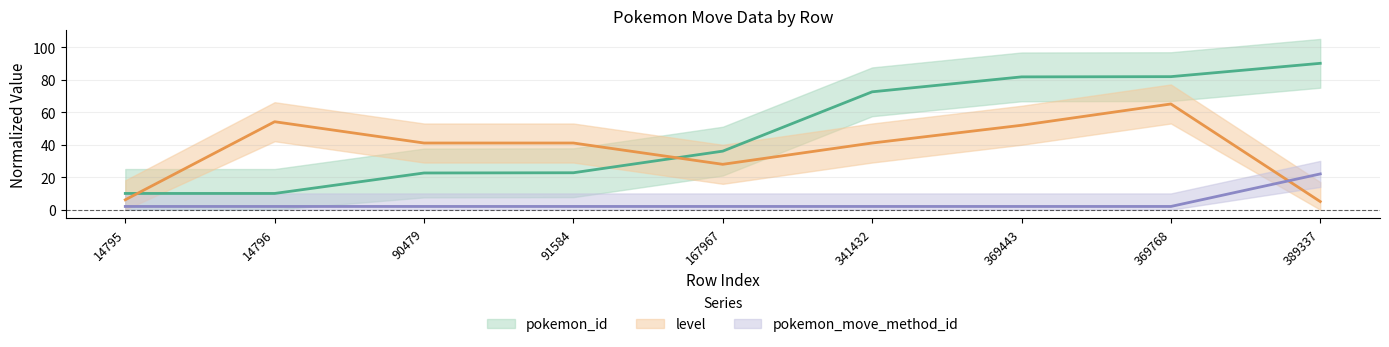

List the labels in order of level value, largest first.

369768, 14796, 369443, 90479, 91584, 341432, 167967, 14795, 389337